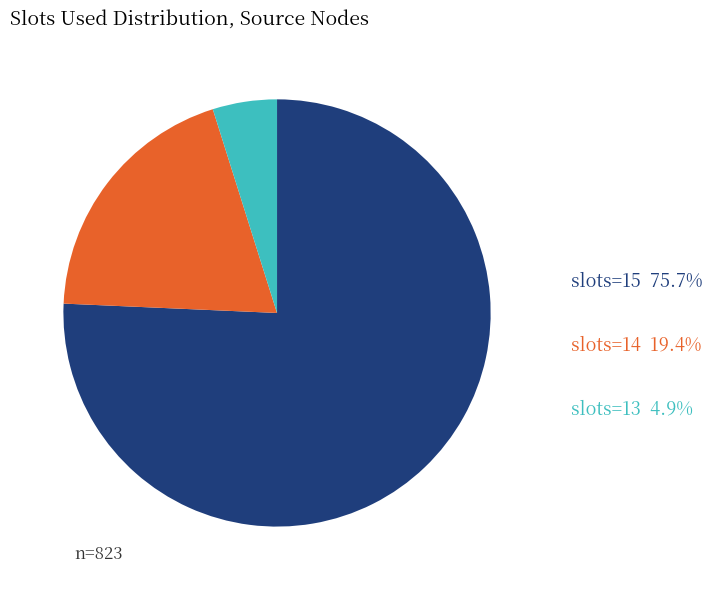

Count the number of slices in the pie.

3